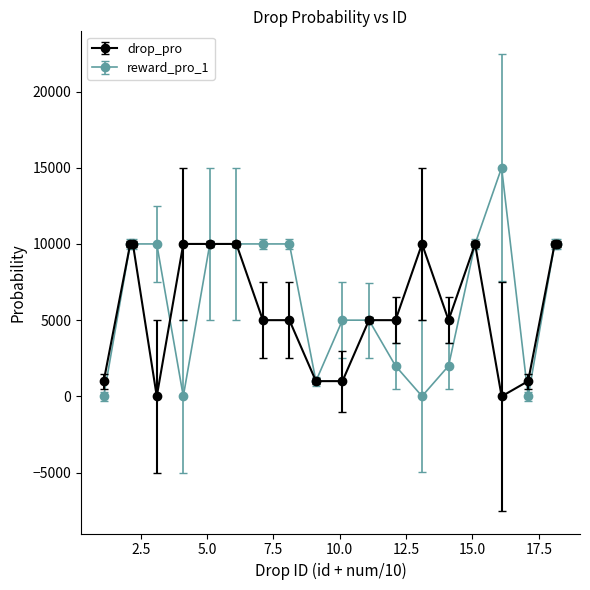

What is the maximum value shown in the chart?

15000